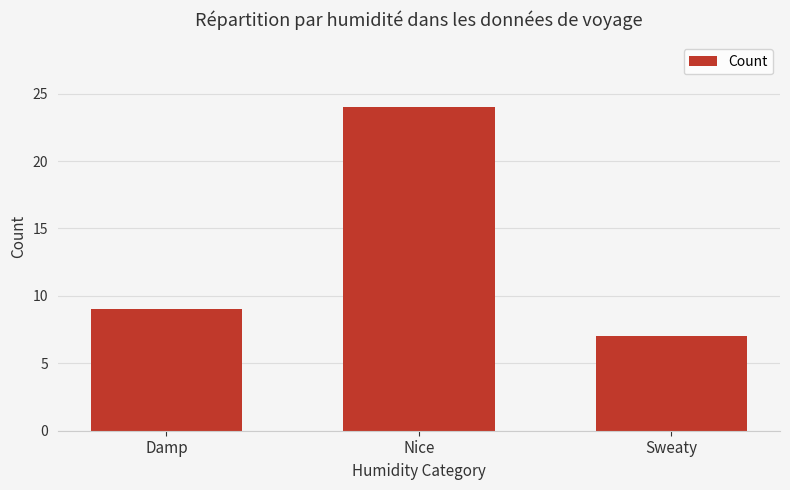

Between Nice and Sweaty, which is larger?

Nice